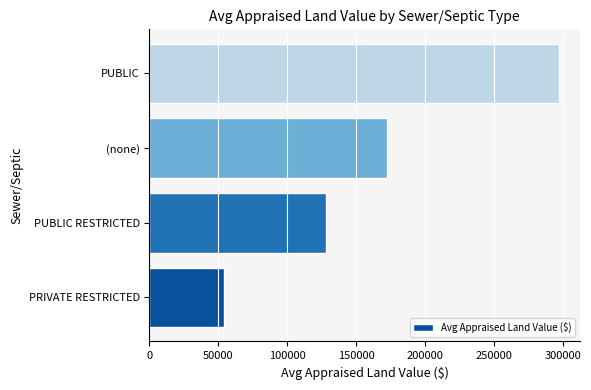

Rank the categories by value from highest to lowest.

PUBLIC, (none), PUBLIC RESTRICTED, PRIVATE RESTRICTED